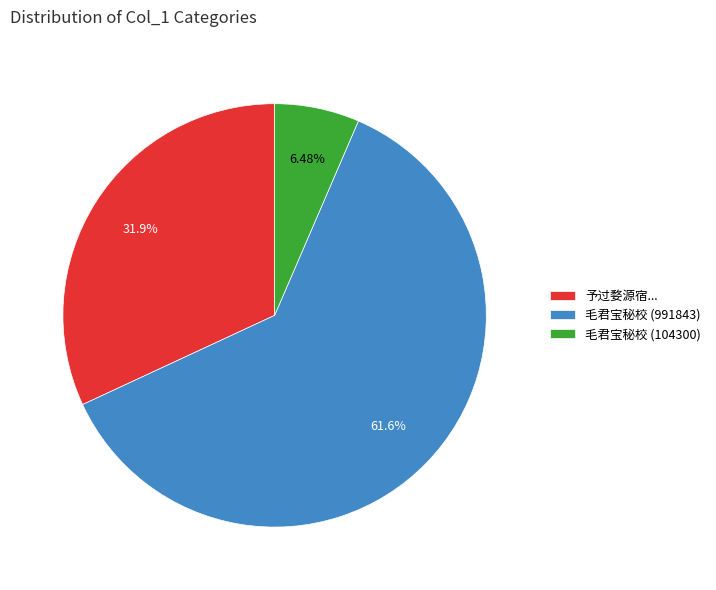

How many slices are in this pie chart?

3